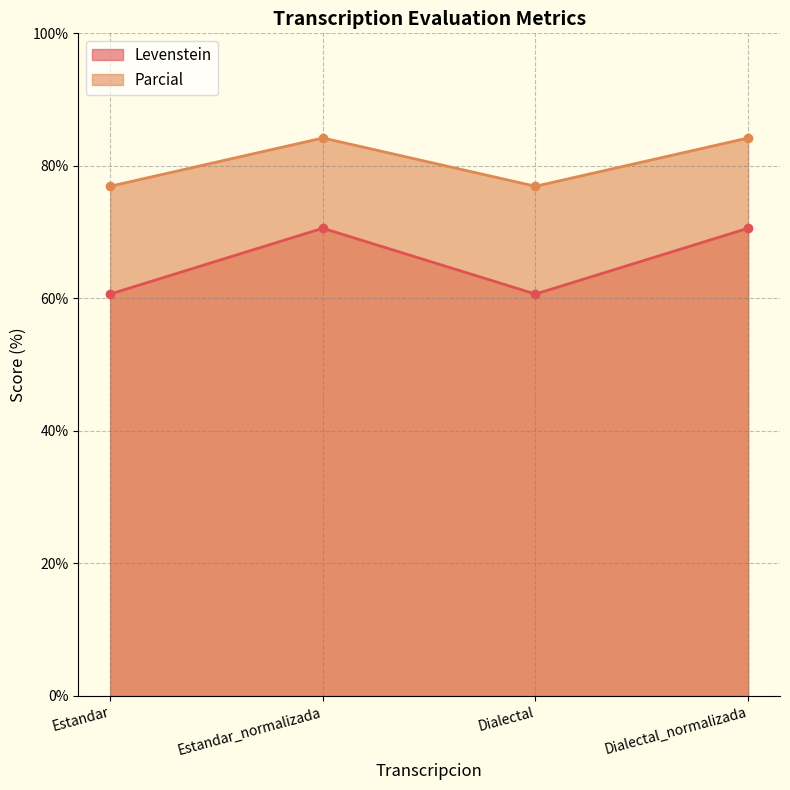

Does the chart have visible grid lines?

Yes